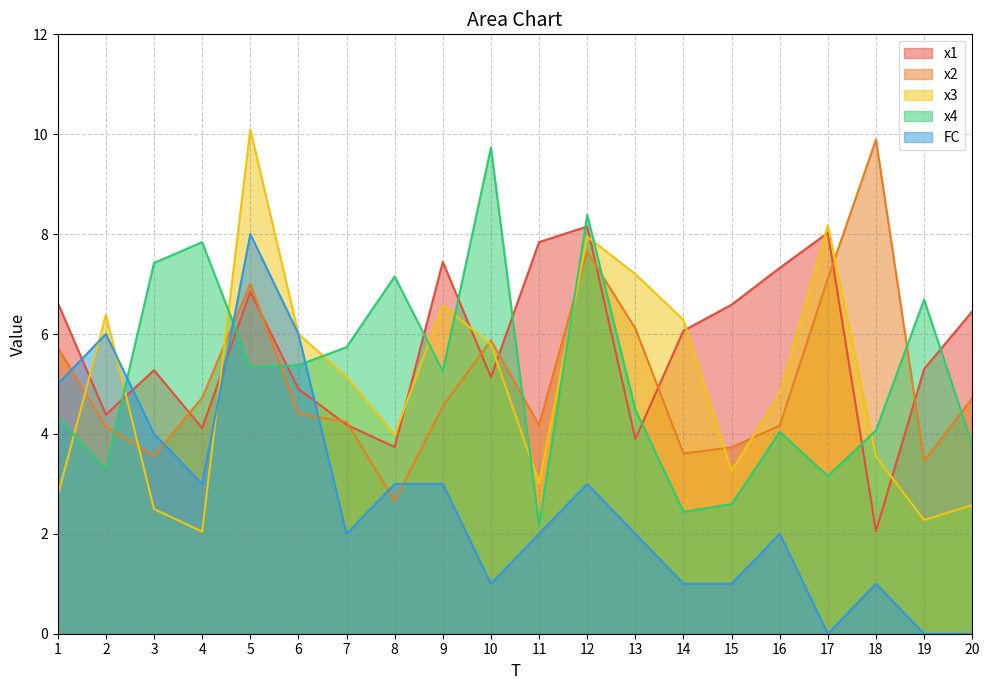

Reading right to left, list all the values displayed in this chart.

x1: 6.5	5.3	2.1	8.0	7.3	6.6	6.1	3.9	8.2	7.8	5.1	7.4	3.7	4.2	4.9	6.8	4.1	5.3	4.4	6.6
x2: 4.7	3.5	9.9	7.1	4.2	3.7	3.6	6.1	7.6	4.2	5.9	4.6	2.7	4.2	4.4	7.0	4.7	3.6	4.1	5.7
x3: 2.6	2.3	3.5	8.2	4.8	3.3	6.3	7.2	7.9	3.0	5.8	6.6	4.0	5.1	6.0	10.1	2.0	2.5	6.4	2.8
x4: 3.8	6.7	4.1	3.2	4.0	2.6	2.4	4.5	8.4	2.2	9.7	5.3	7.2	5.7	5.4	5.3	7.8	7.4	3.3	4.3
FC: 0.0	0.0	1.0	0.0	2.0	1.0	1.0	2.0	3.0	2.0	1.0	3.0	3.0	2.0	6.0	8.0	3.0	4.0	6.0	5.0